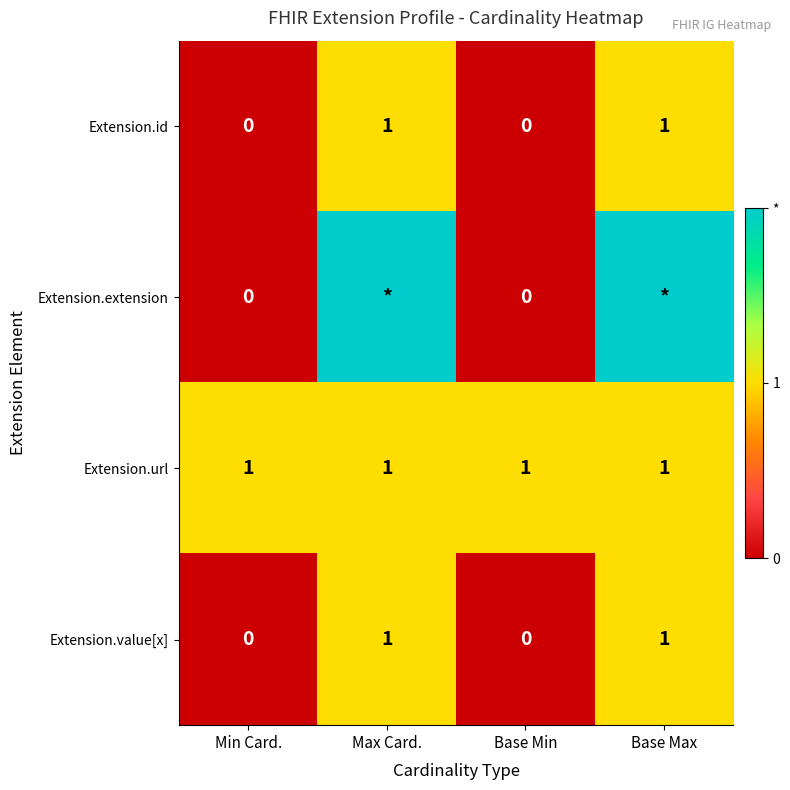

Count the Extension.value[x] values in the range 0 to 1.

4